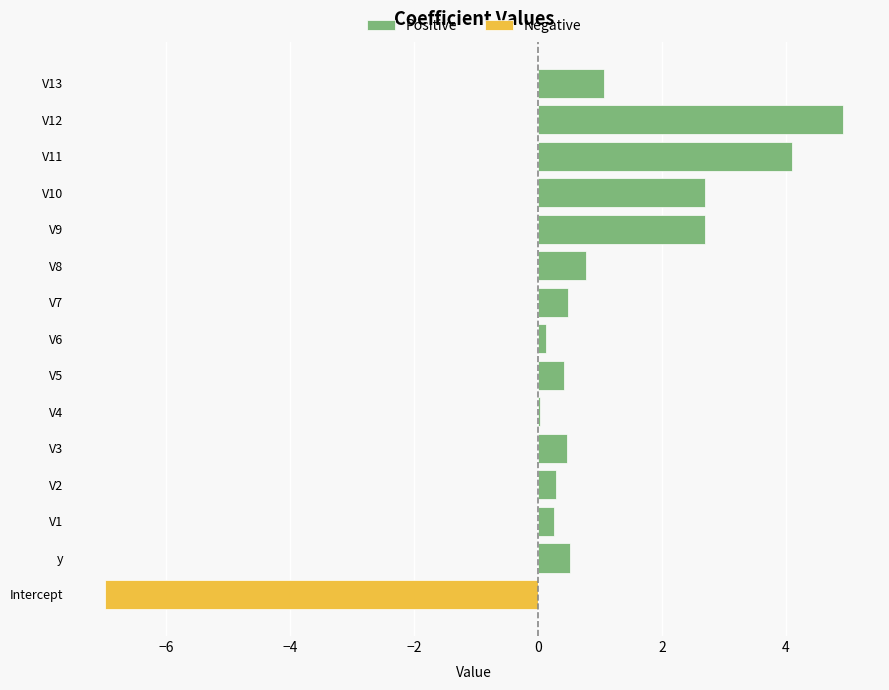

Which series has the largest range (max minus min)?

Negative